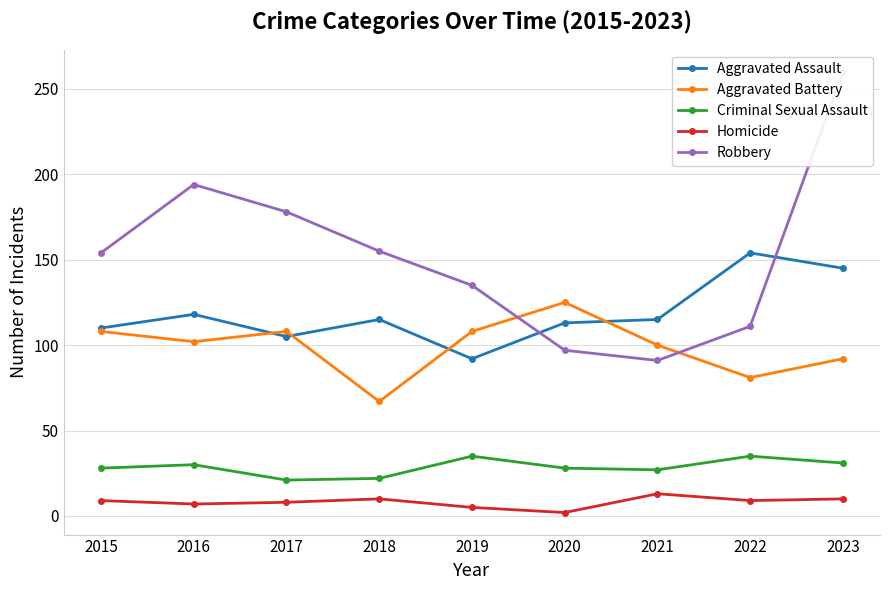

Does the chart display data point markers on the line(s)?

Yes